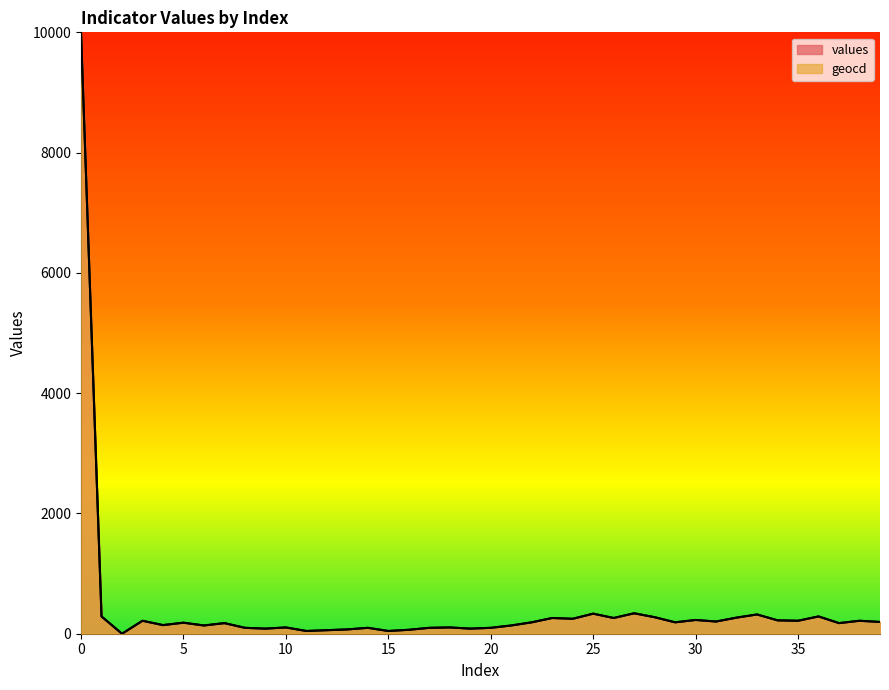

Between 3 and 19, which series saw the biggest shift?

geocd